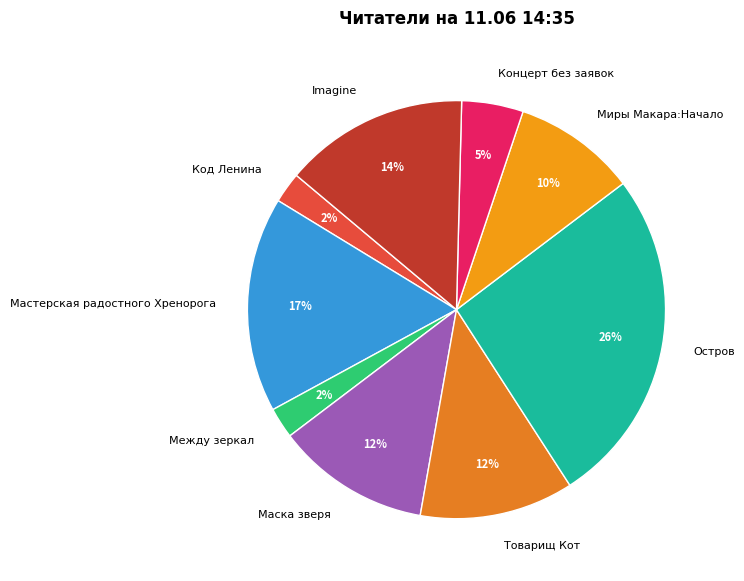

What is the largest slice in the pie chart?

Остров